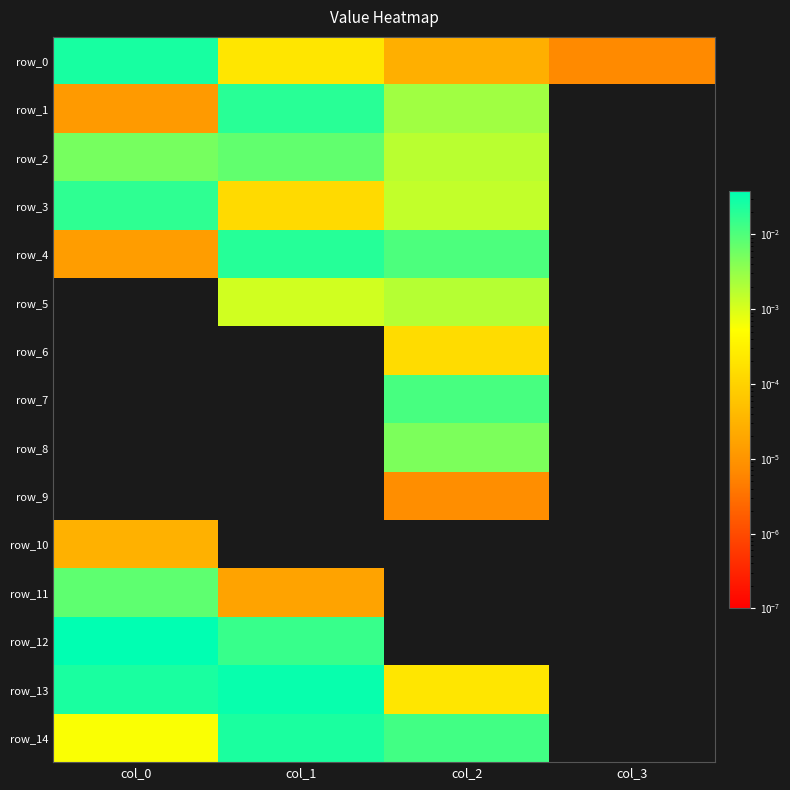

How many data points in row_6 are above 0?

1